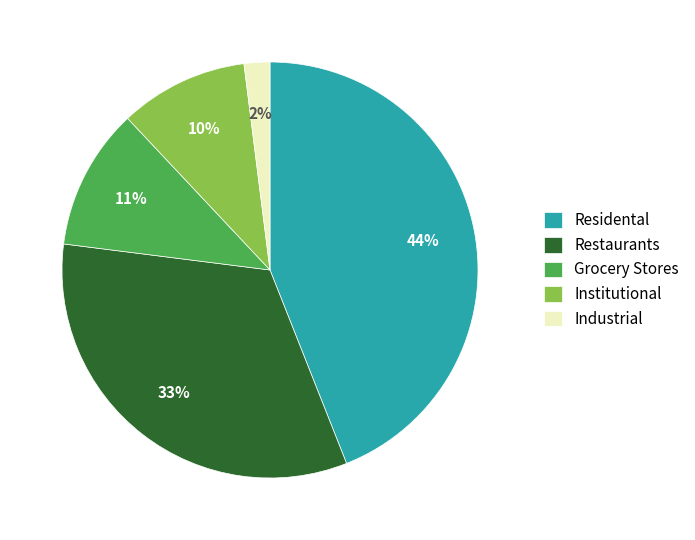

To the nearest percent, what is the average slice percentage?

20%